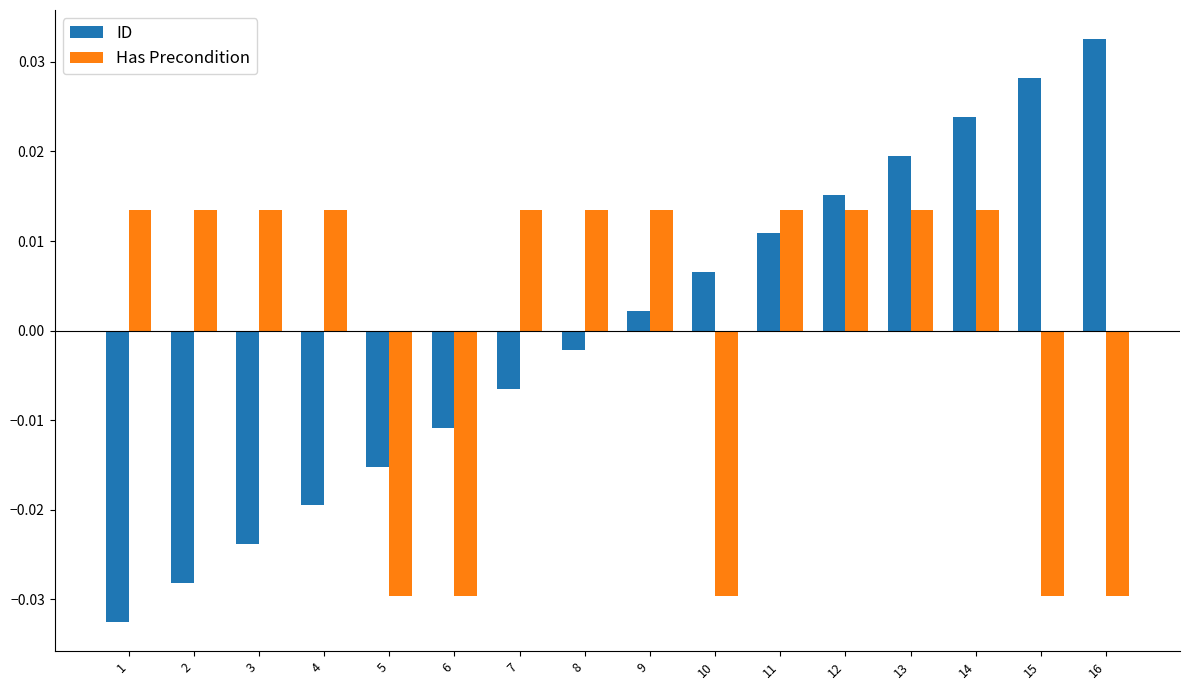

How many values in the ID series exceed 0?

8